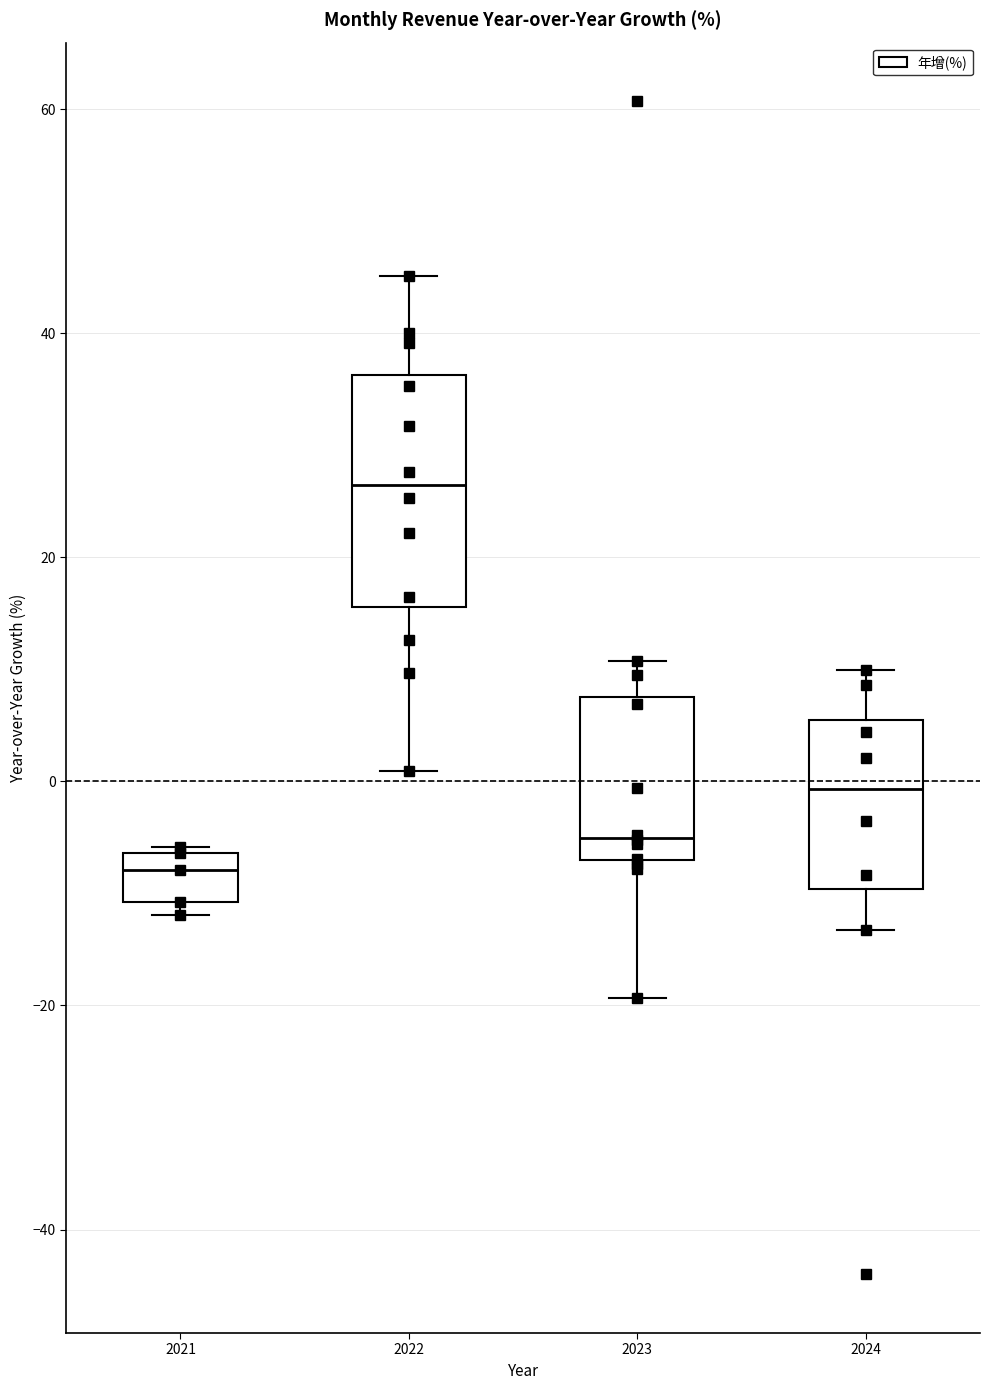

Reading left to right, read every box against the y-axis: the position of its median line, the range the box covers, and the ends of its whiskers. The values are not printed on the chart, so give them approximately, as read against the axis.

2021: median -8, box -10 to -6, whiskers -12 to -6
2022: median 26, box 16 to 36, whiskers 0 to 46
2023: median -6, box -8 to 8, whiskers -20 to 10
2024: median 0, box -10 to 6, whiskers -14 to 10